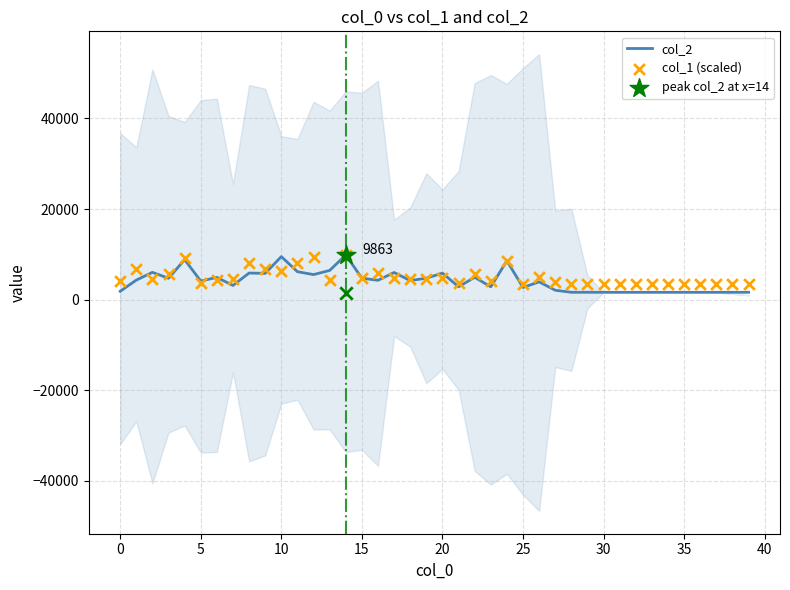

Which series contains the highest Y value?

col_2